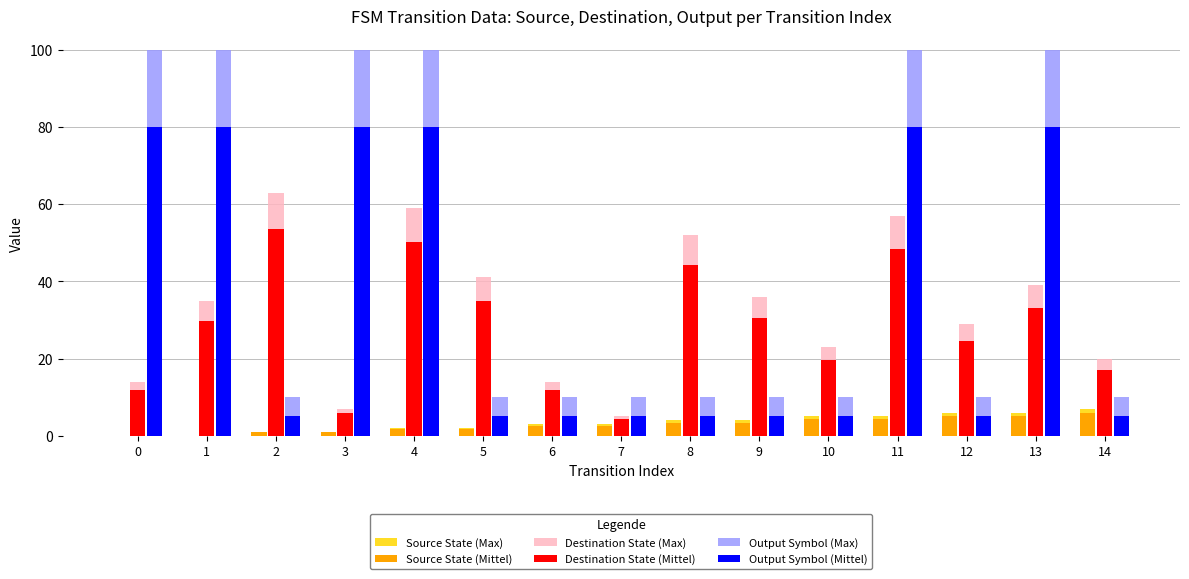

How many Output Symbol (Mittel) values are between 5 and 80?

15